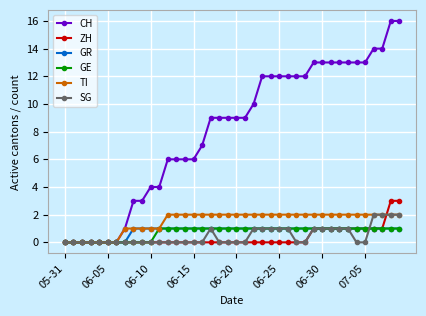

Which series has the widest spread of values?

CH